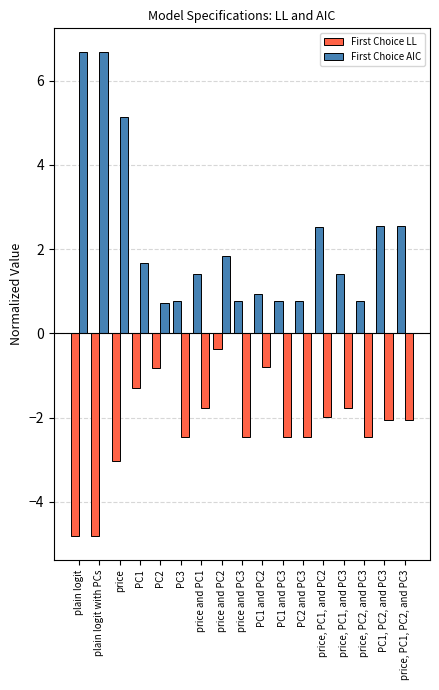

Rank the series at price, PC1, PC2, and PC3 from highest to lowest value.

First Choice LL, First Choice AIC